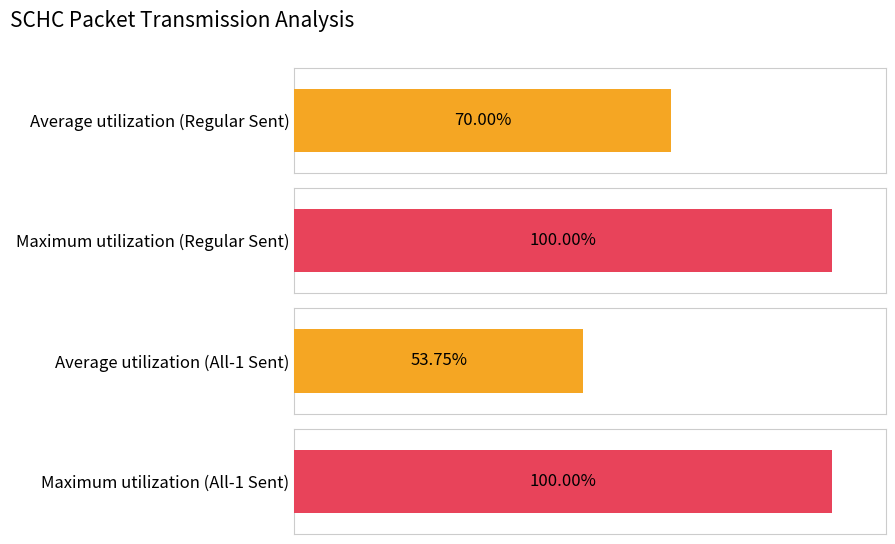

Rank the series by their maximum value, from lowest to highest.

All-1 Fragments Sent, Regular Fragments Sent